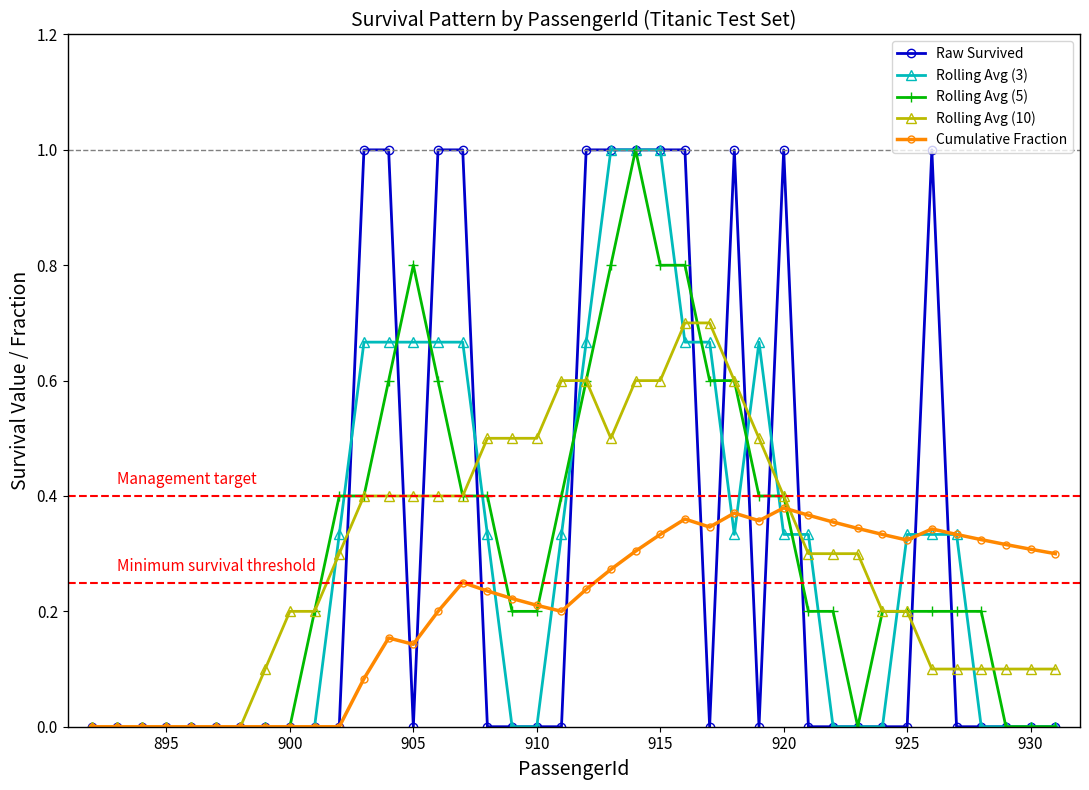

What is the maximum value shown in the chart?

1.0